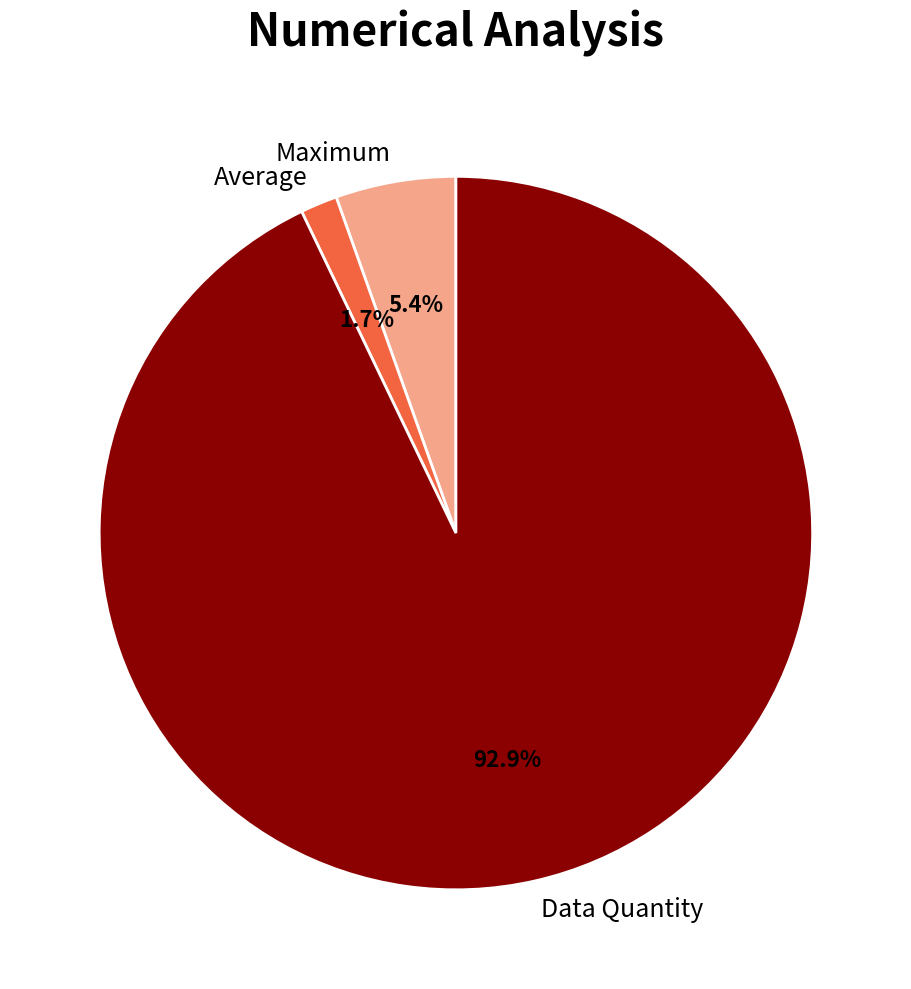

The Data Quantity slice represents 99% of the pie. True or false?

False